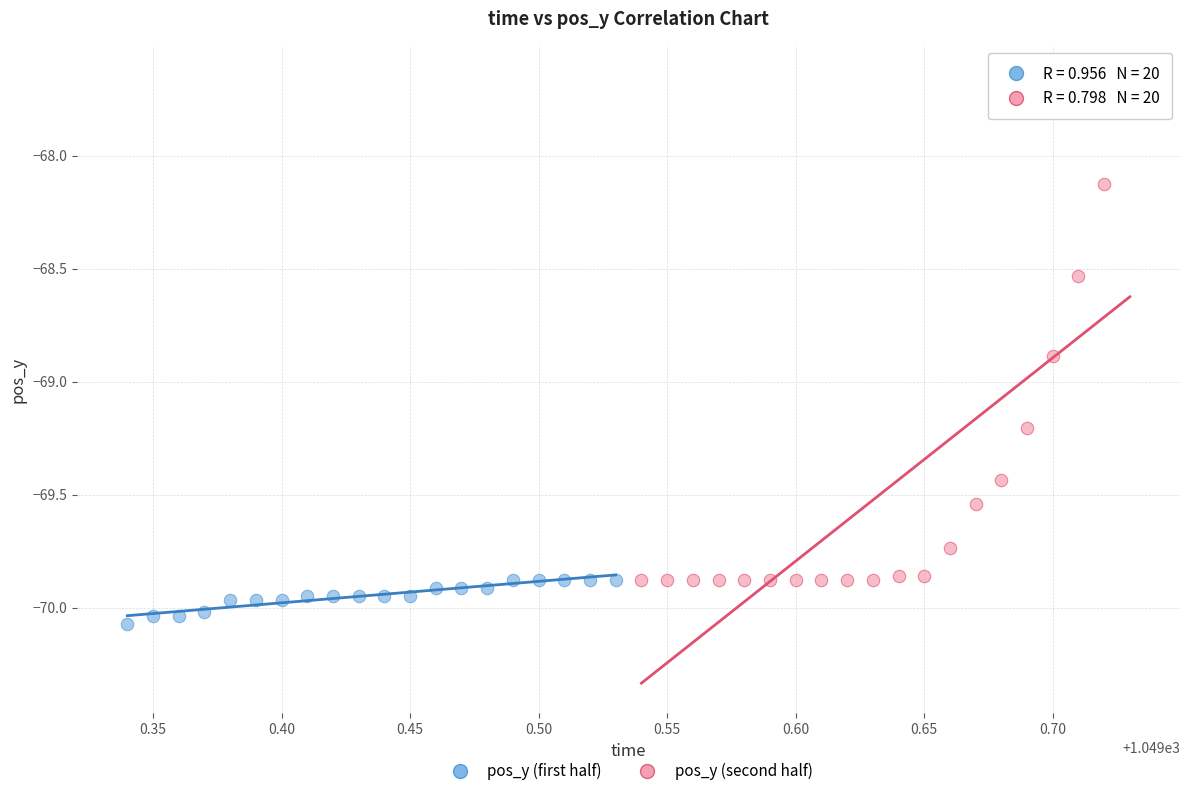

Which series has the largest Y range (max minus min)?

pos_y (second half)